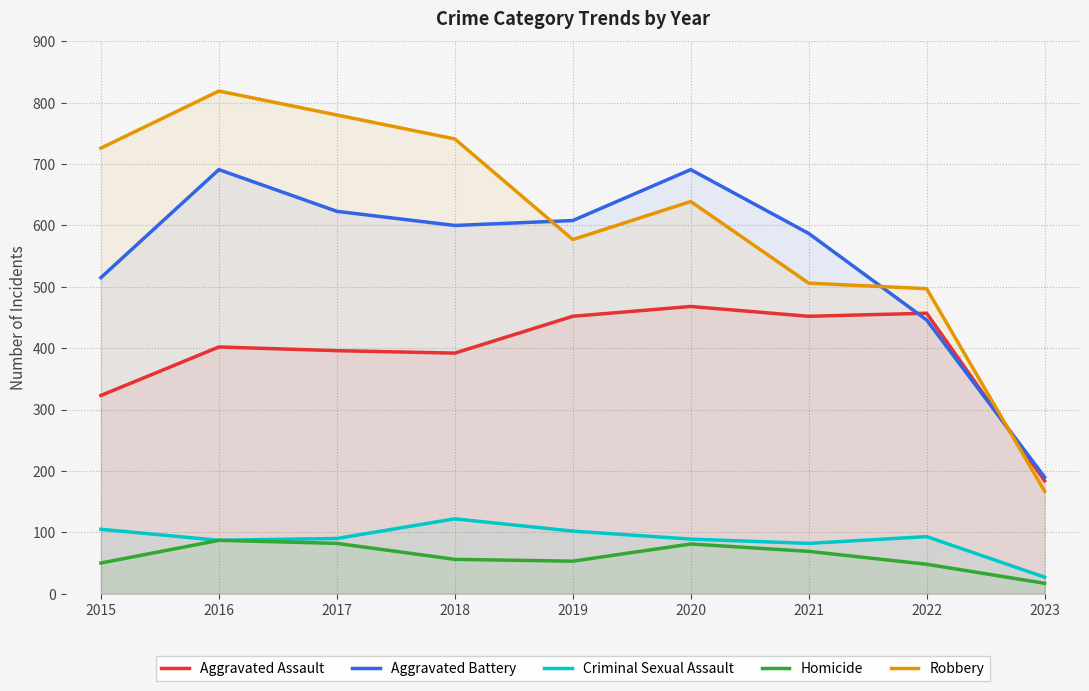

Where is the first local maximum for Robbery?

2016